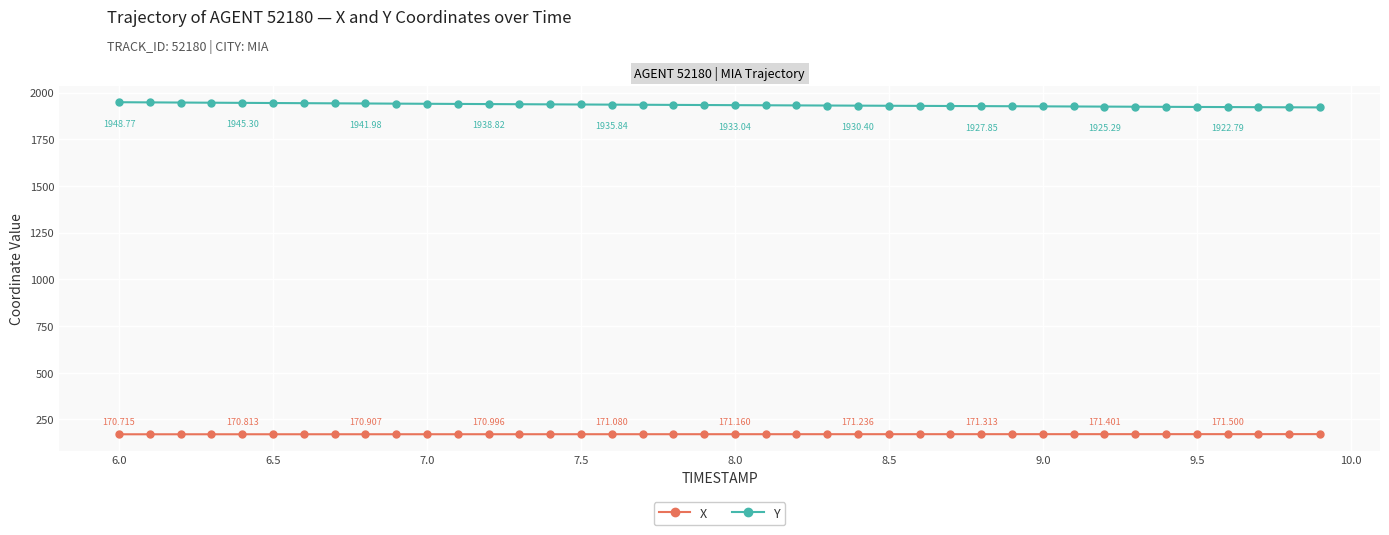

Count the number of data series in this chart.

2